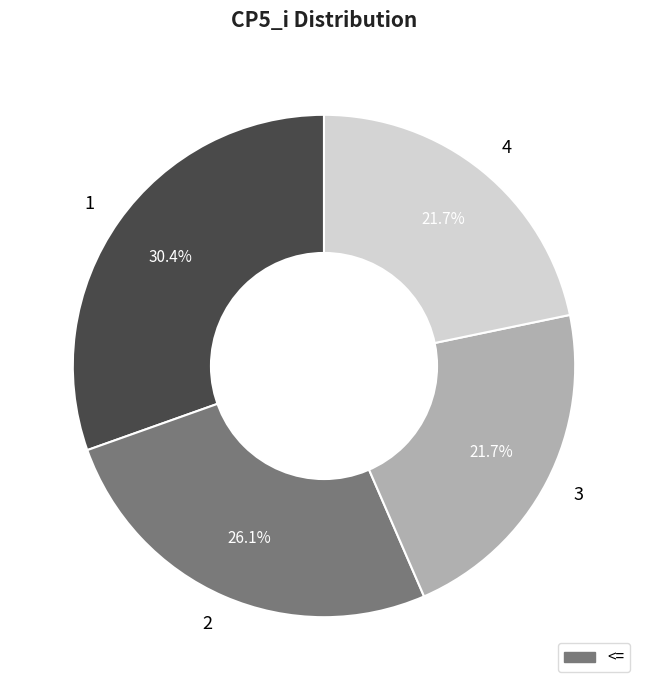

What is the ratio of the value at 3 to the value at 2?

0.8